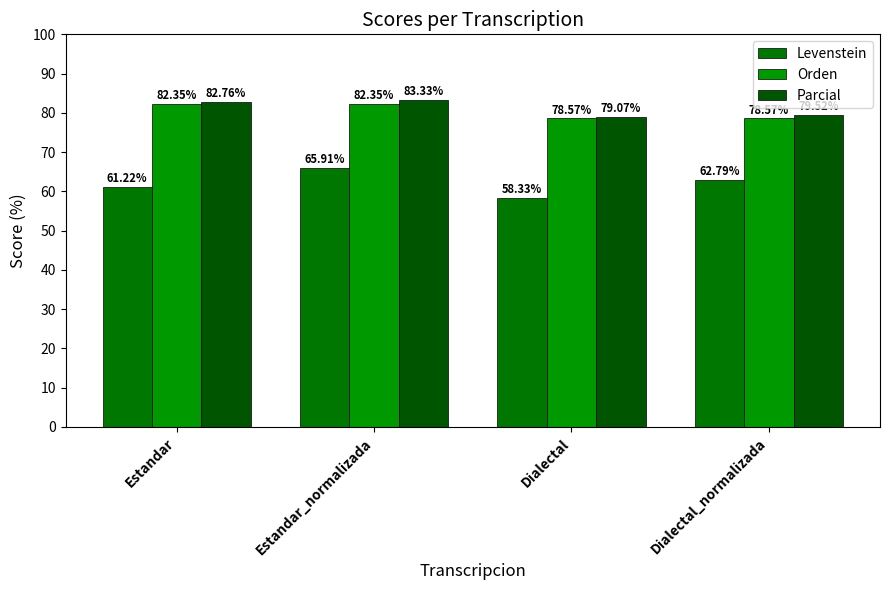

Which category has the lowest value in the Parcial series?

Dialectal